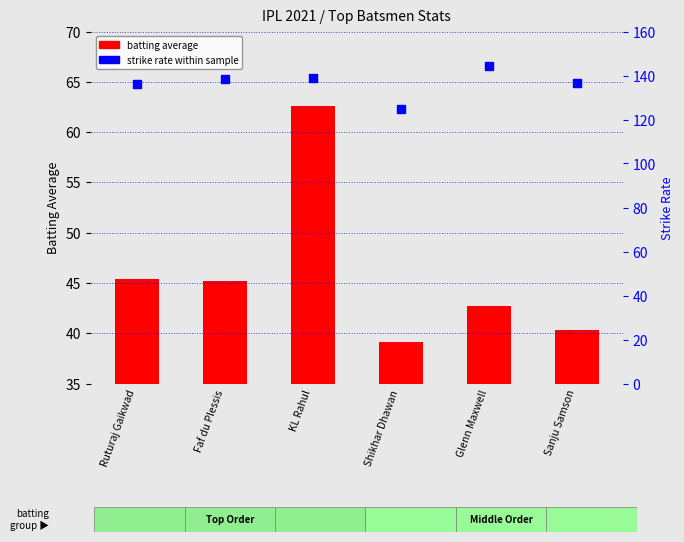

Which series reaches the maximum Y coordinate?

strike rate